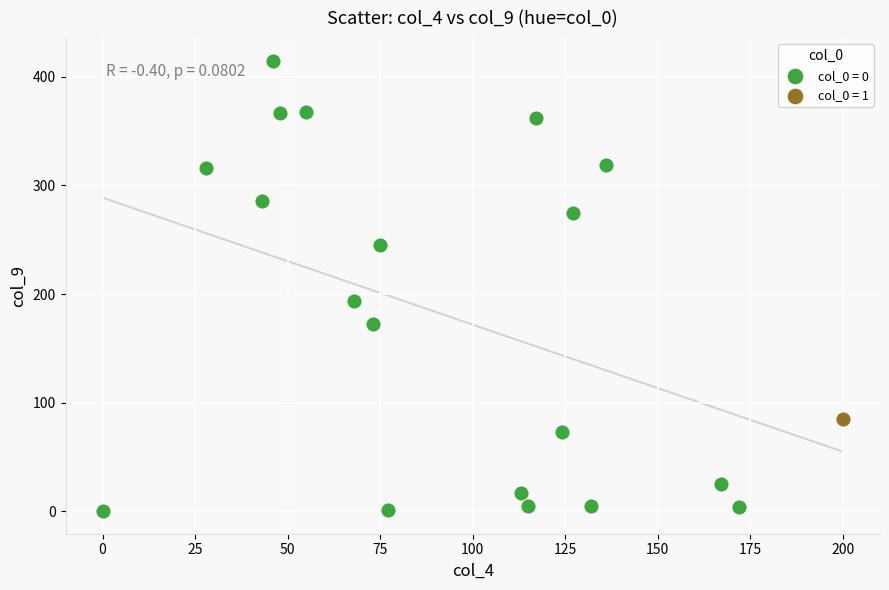

Which series contains the lowest Y value?

col_0 = 0